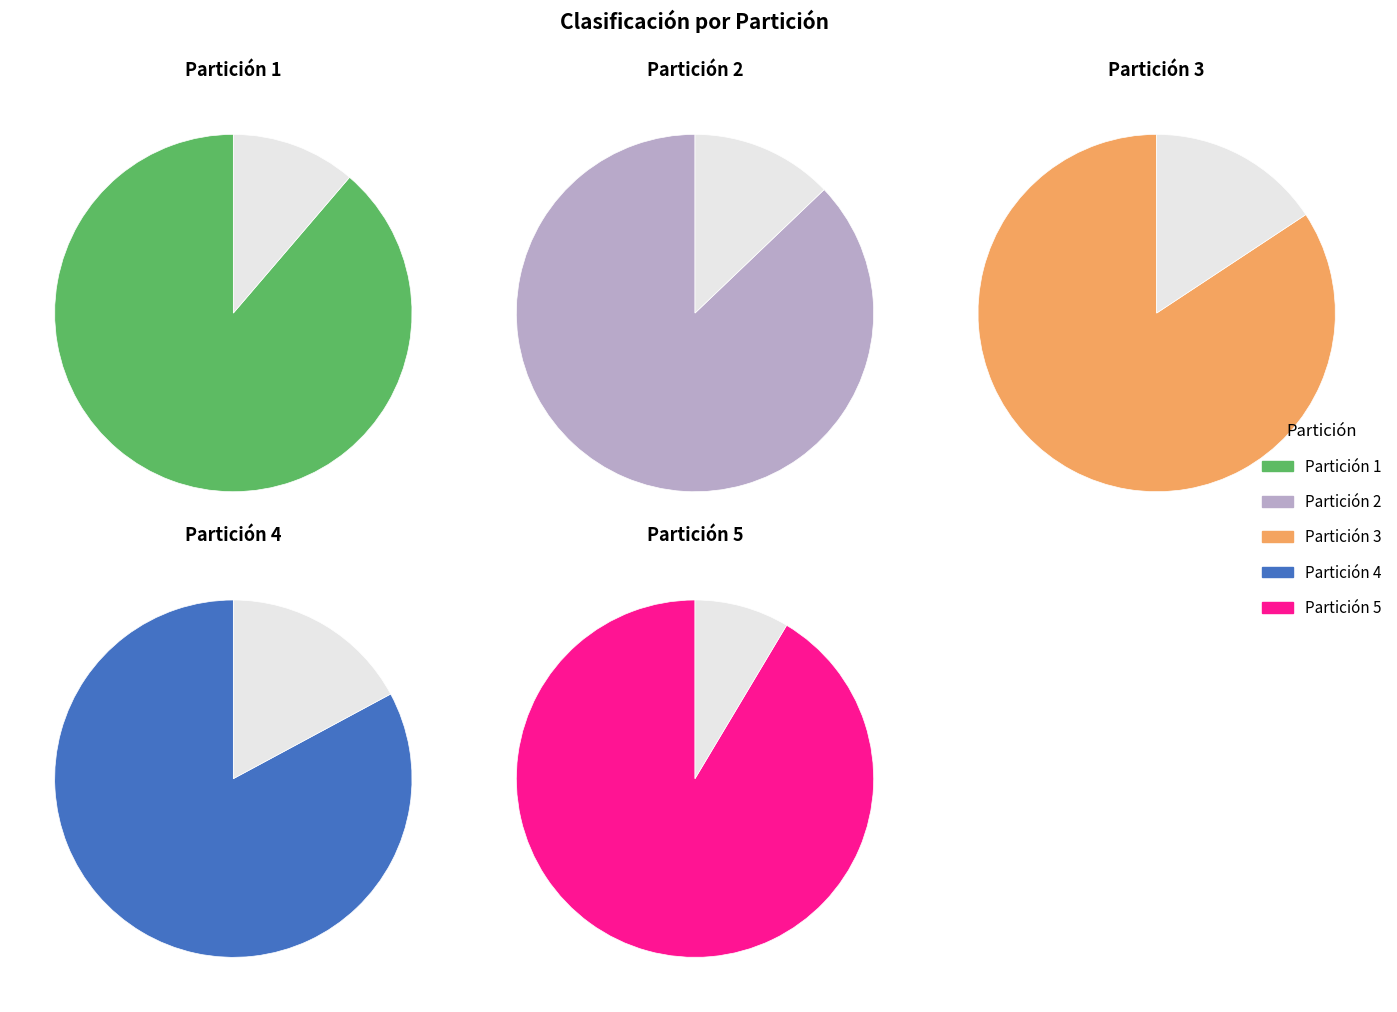

Rank the categories by value from lowest to highest.

Partición 4, Partición 3, Partición 2, Partición 1, Partición 5